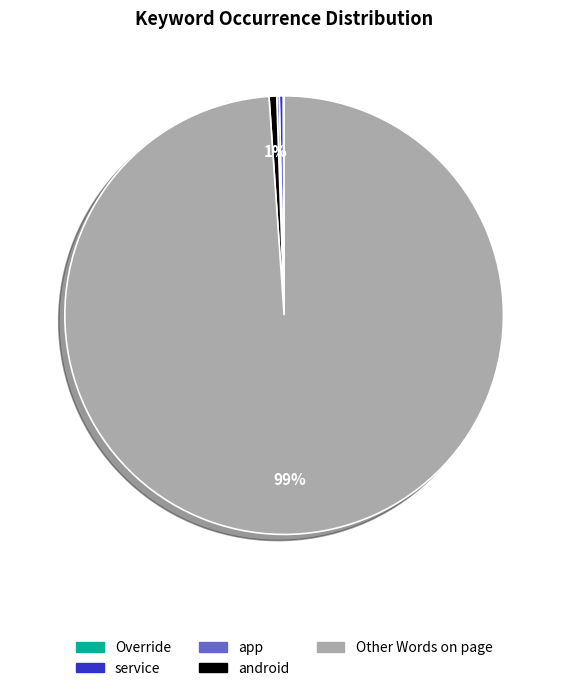

Is it true that android is 10% of the pie?

False